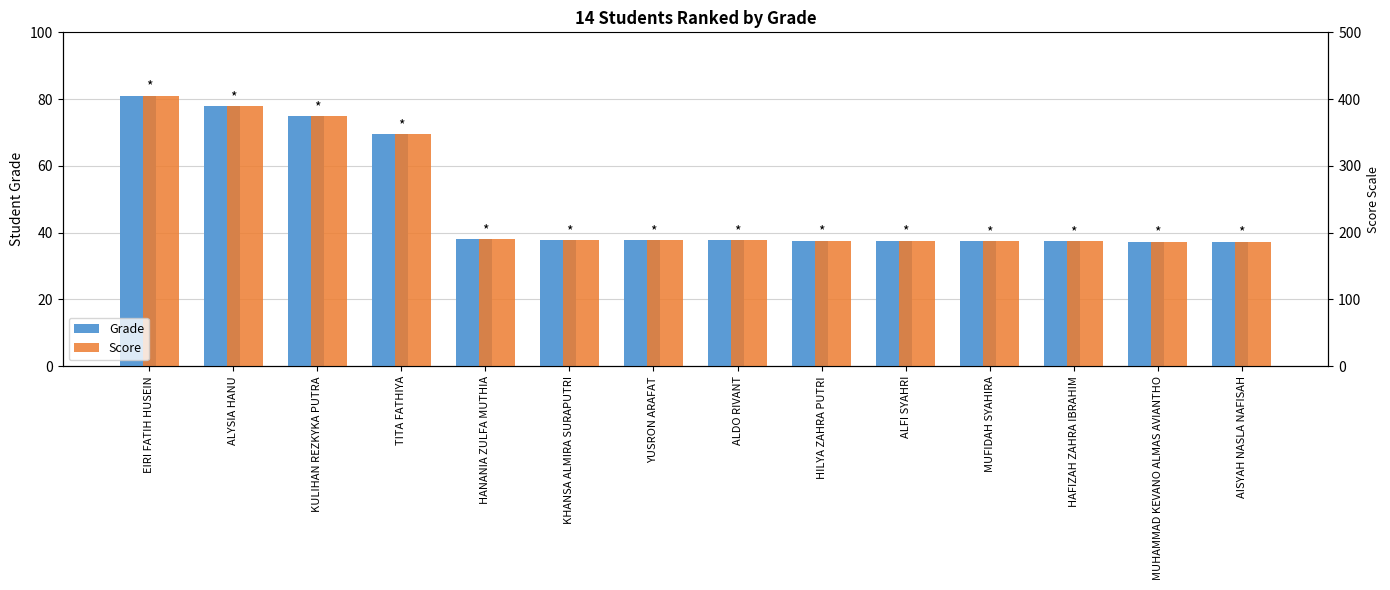

The Grade series shows 60.4 at MUFIDAH SYAHIRA. True or false?

False